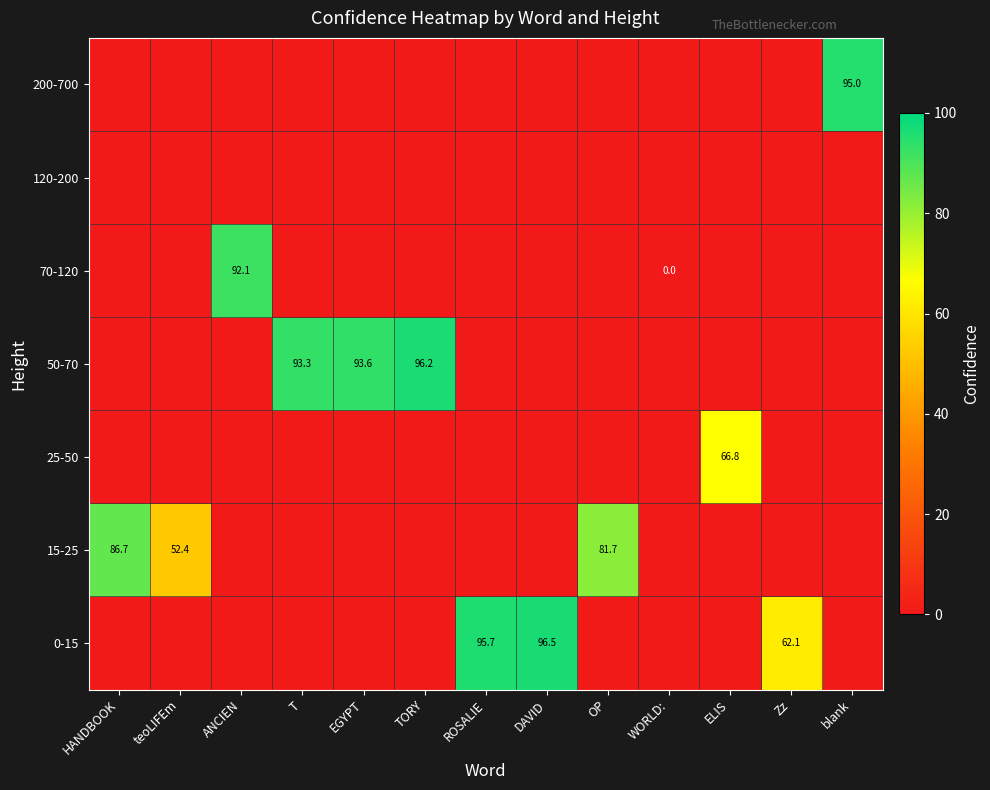

Which series has the largest total across all categories?

50-70